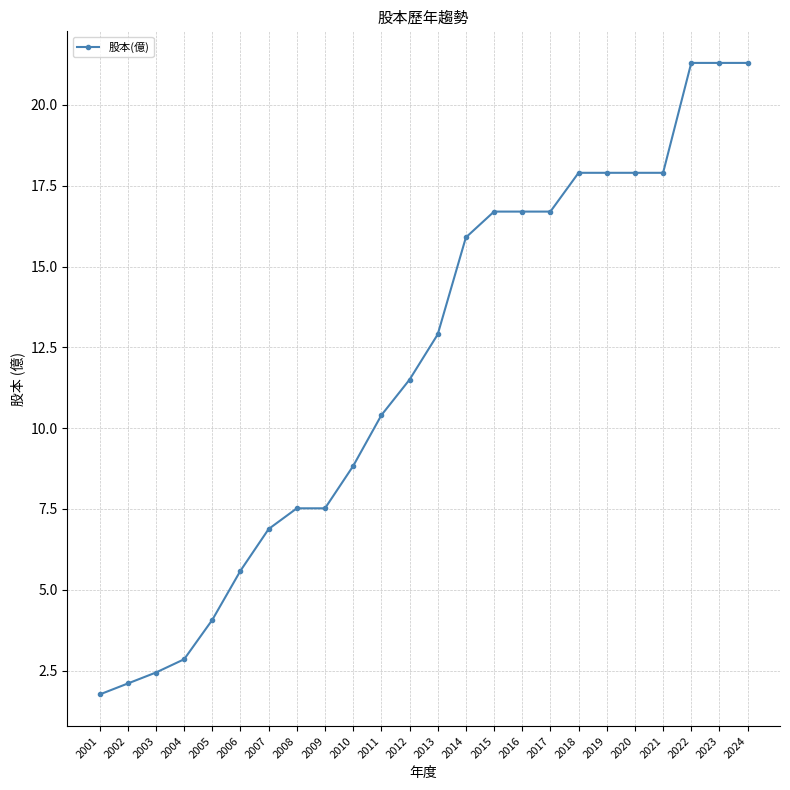

The value at 2021 is 31.3. True or false?

False